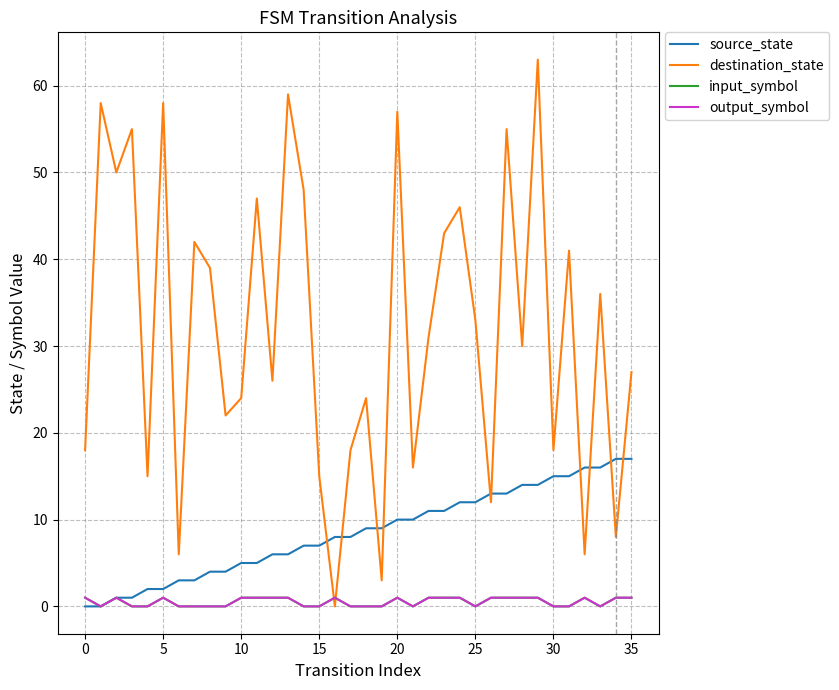

Does the chart have visible grid lines?

Yes